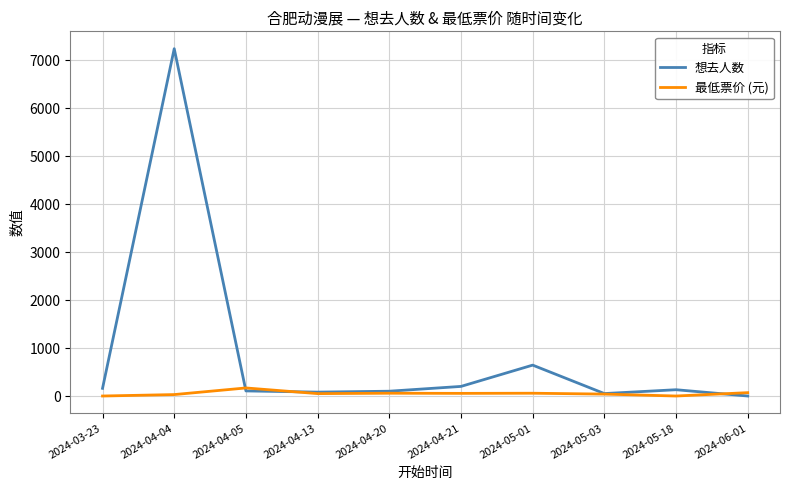

Which series has the widest spread of values?

想去人数